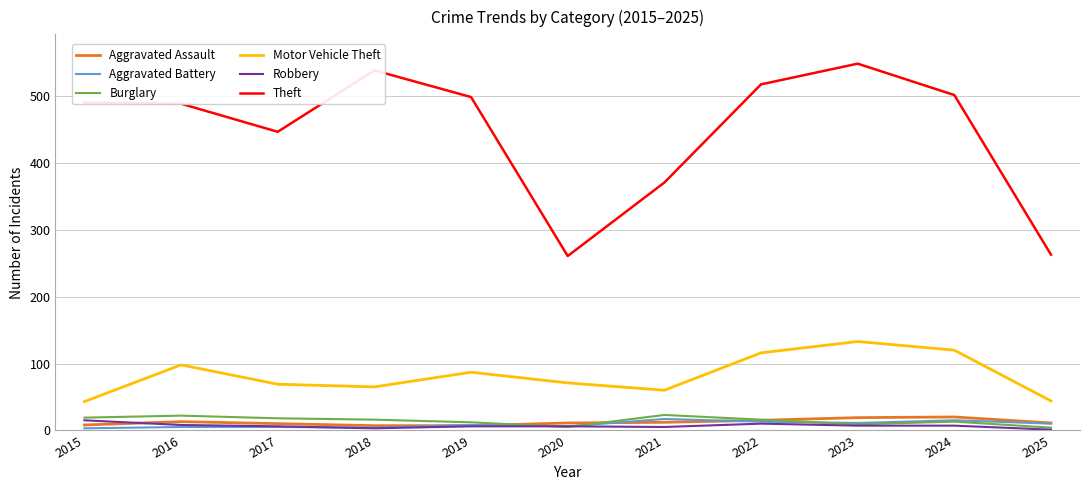

At which category is the sum across all series the highest?

2023